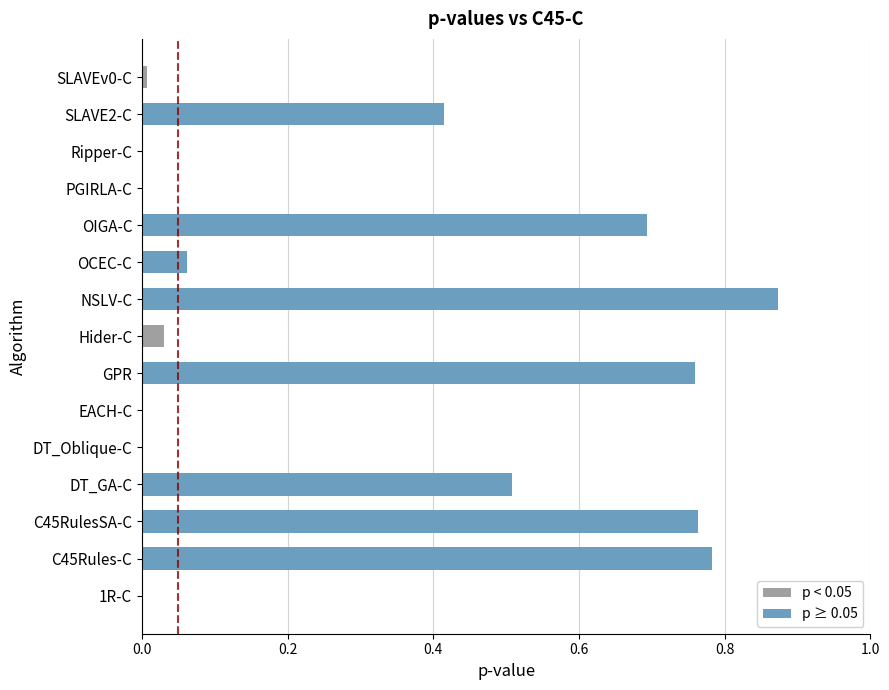

Between GPR and NSLV-C, which is larger?

NSLV-C